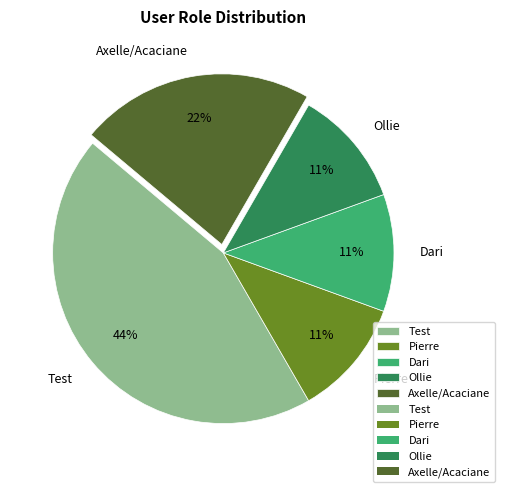

How many segments does this pie chart have?

5